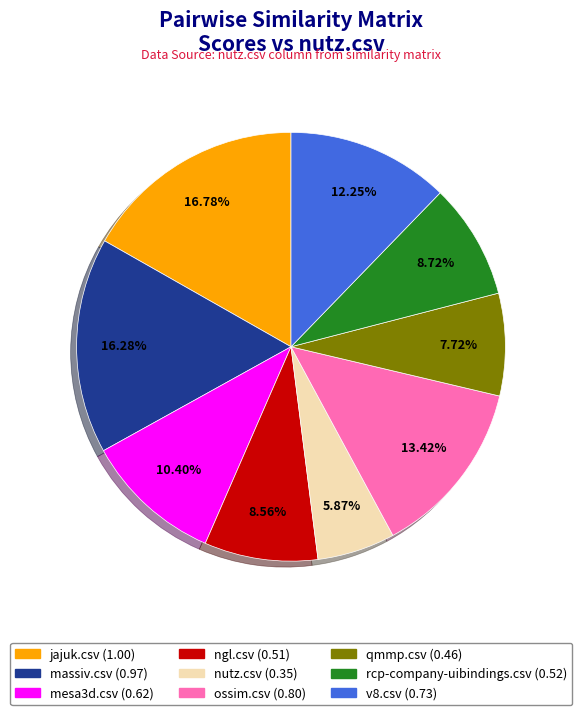

The qmmp.csv slice represents 14% of the pie. True or false?

False